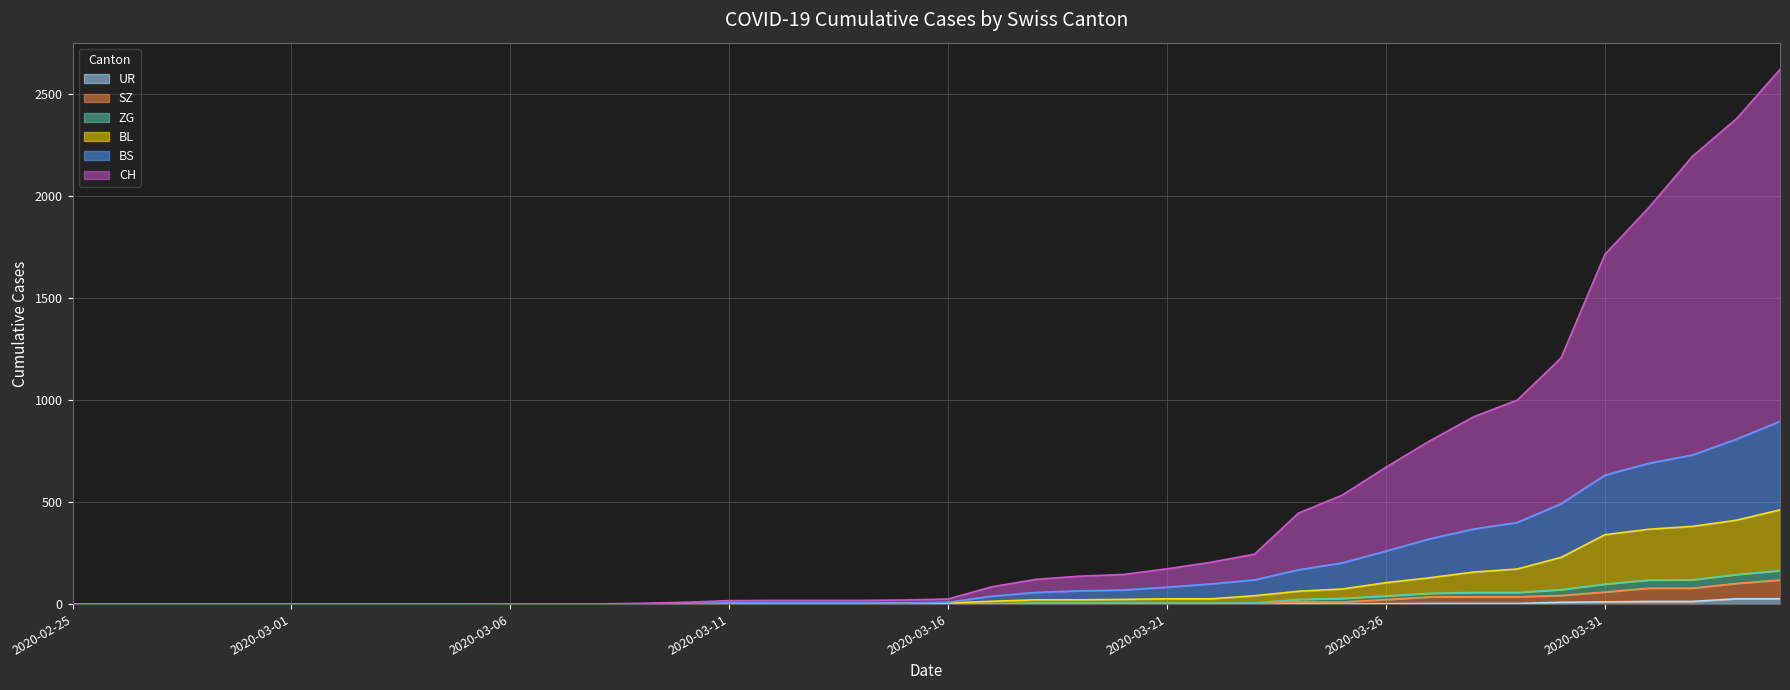

How many data points in CH are above 25?

19